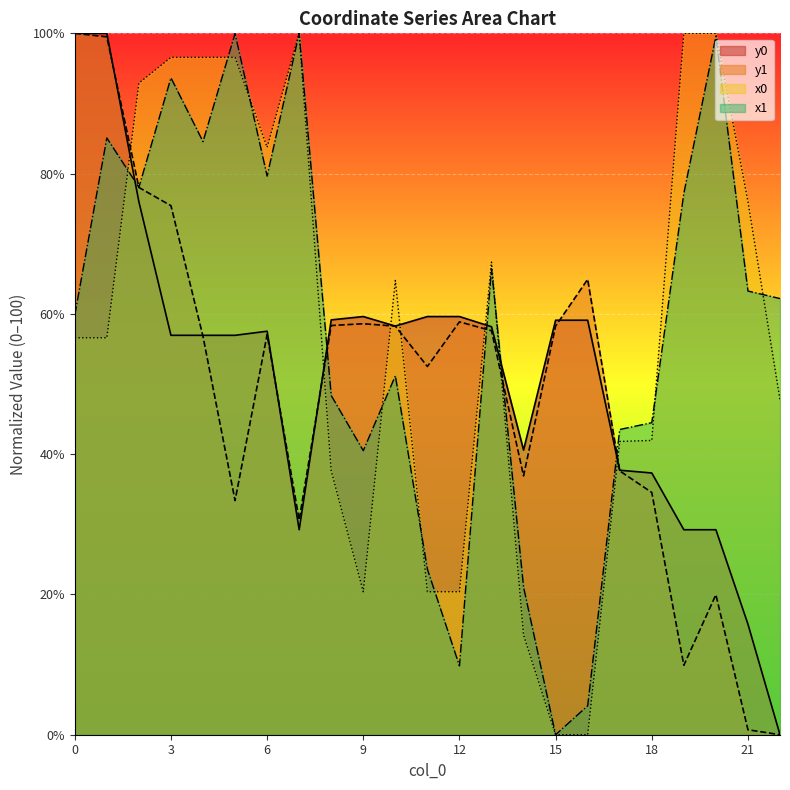

Where do y0 and x1 first cross each other?

1 and 2